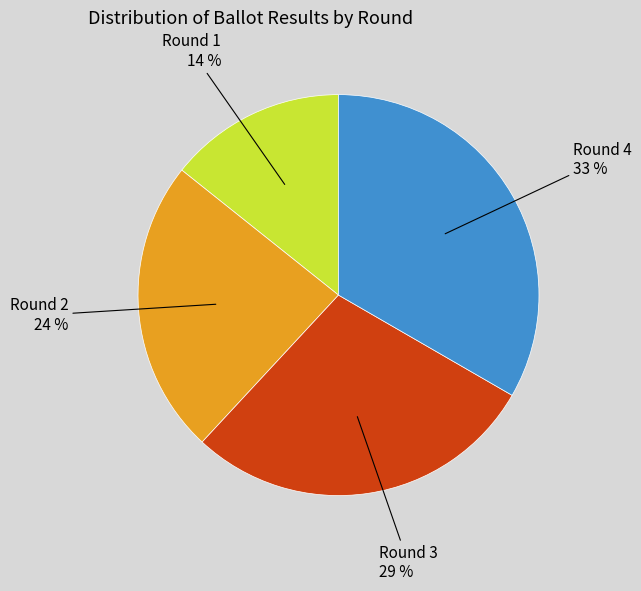

How many segments does this pie chart have?

4